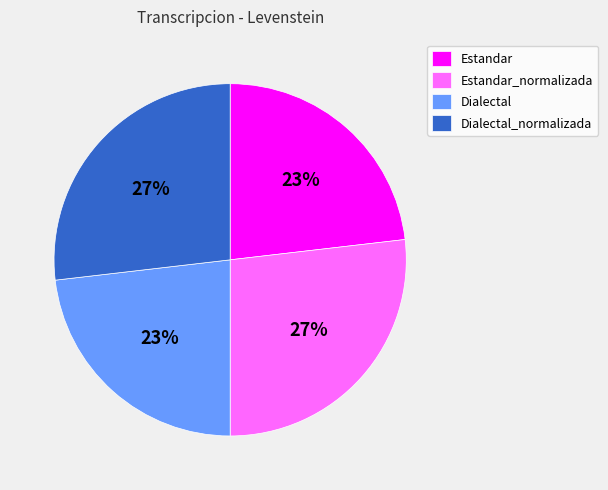

To the nearest percent, what percentage of the pie is Estandar?

23%